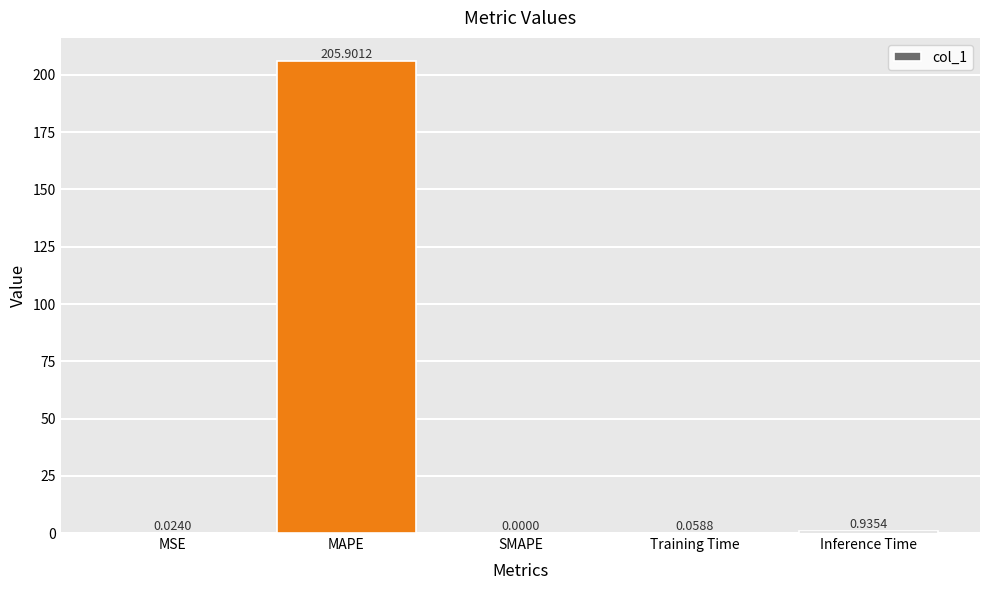

At which label is the value closest to 102?

Inference Time